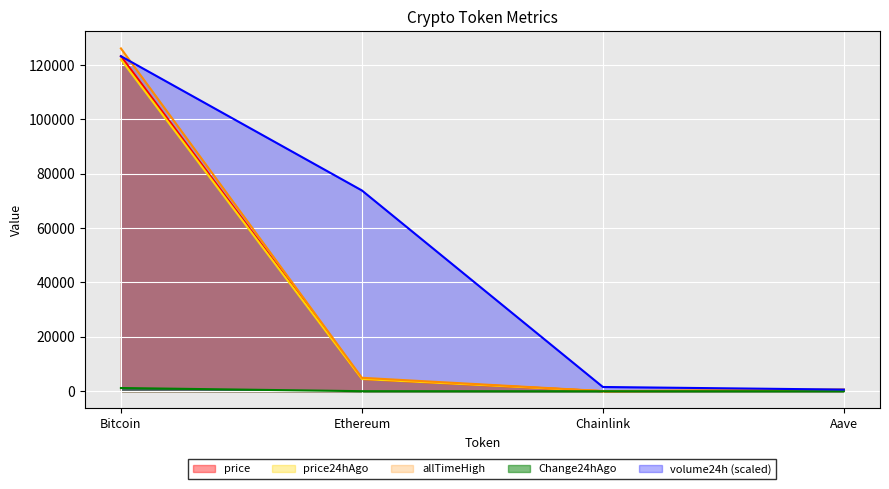

True or false: price has more than 2 points higher than both neighbors.

False